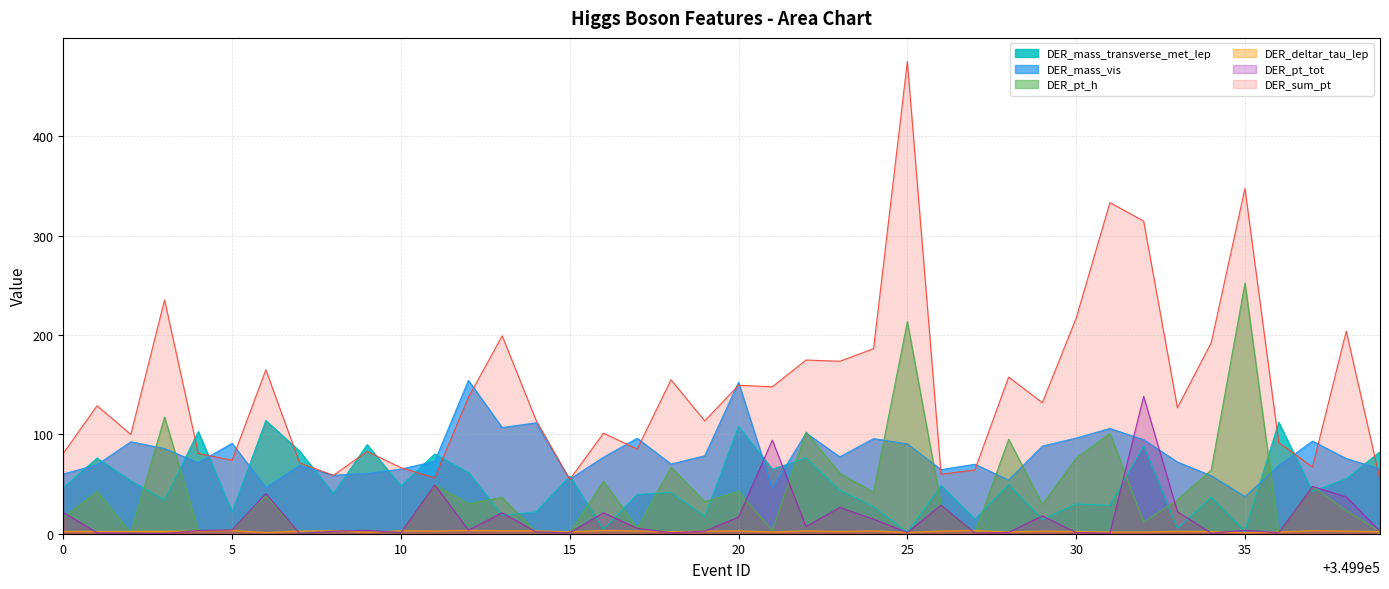

Is it true that DER_pt_h equals 213.4 at 25?

True